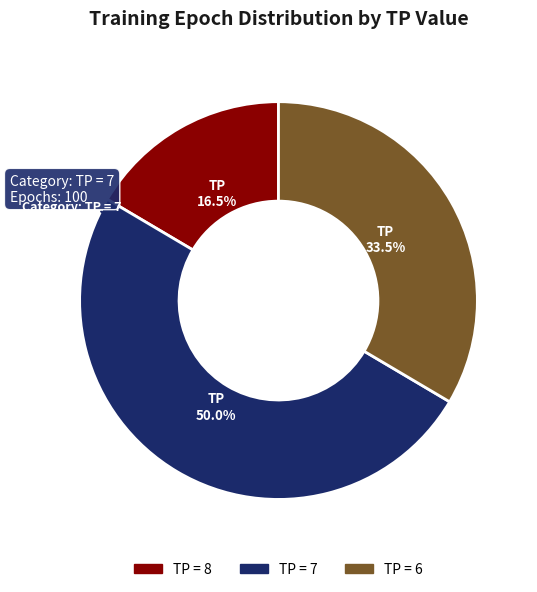

Rank the categories by value from highest to lowest.

TP = 7, TP = 6, TP = 8